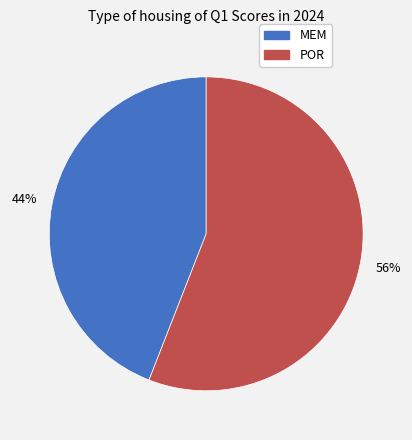

Count the number of slices in the pie.

2